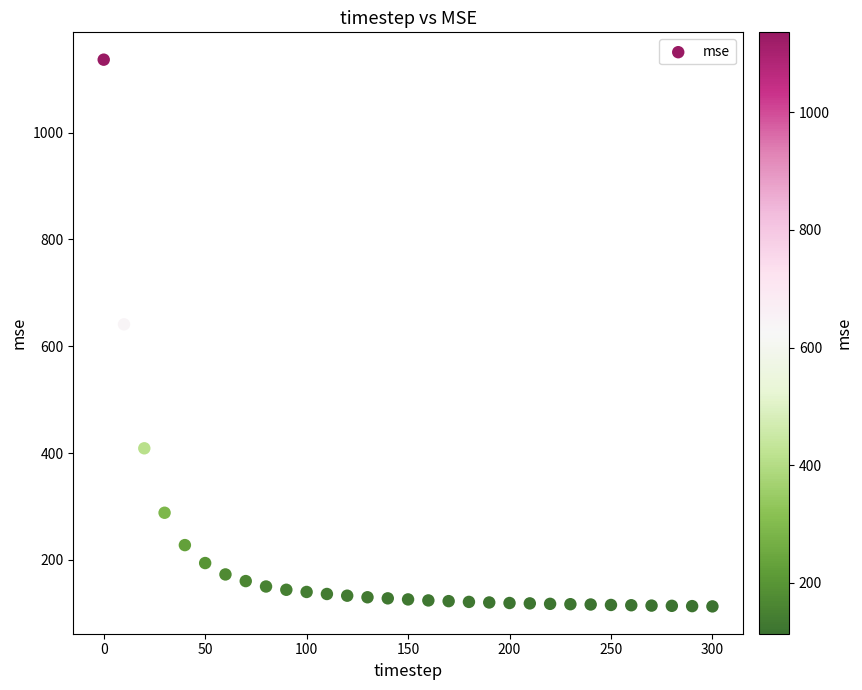

What Y value in the scatter plot is closest to 624?

640.9